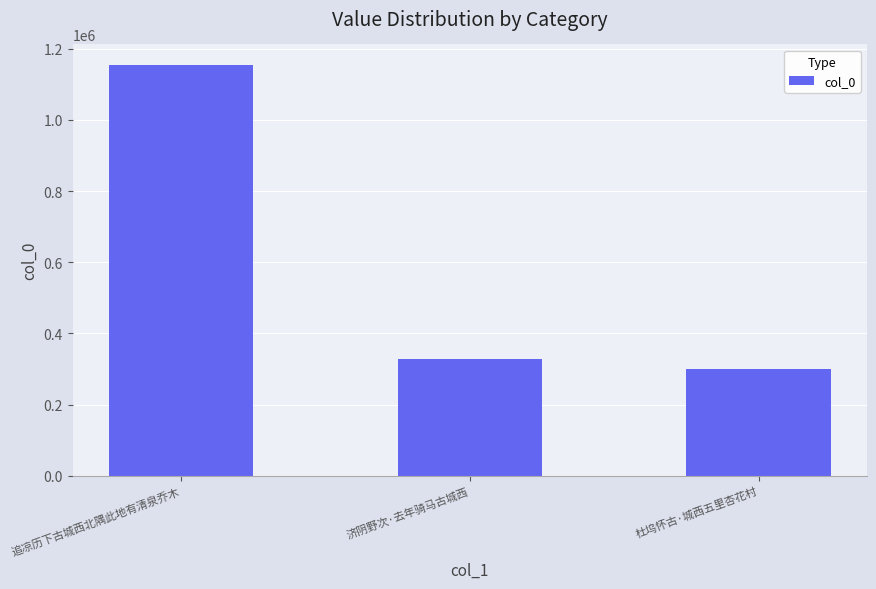

Where is the data nearest to the value 726409?

济阴野次·去年骑马古城西